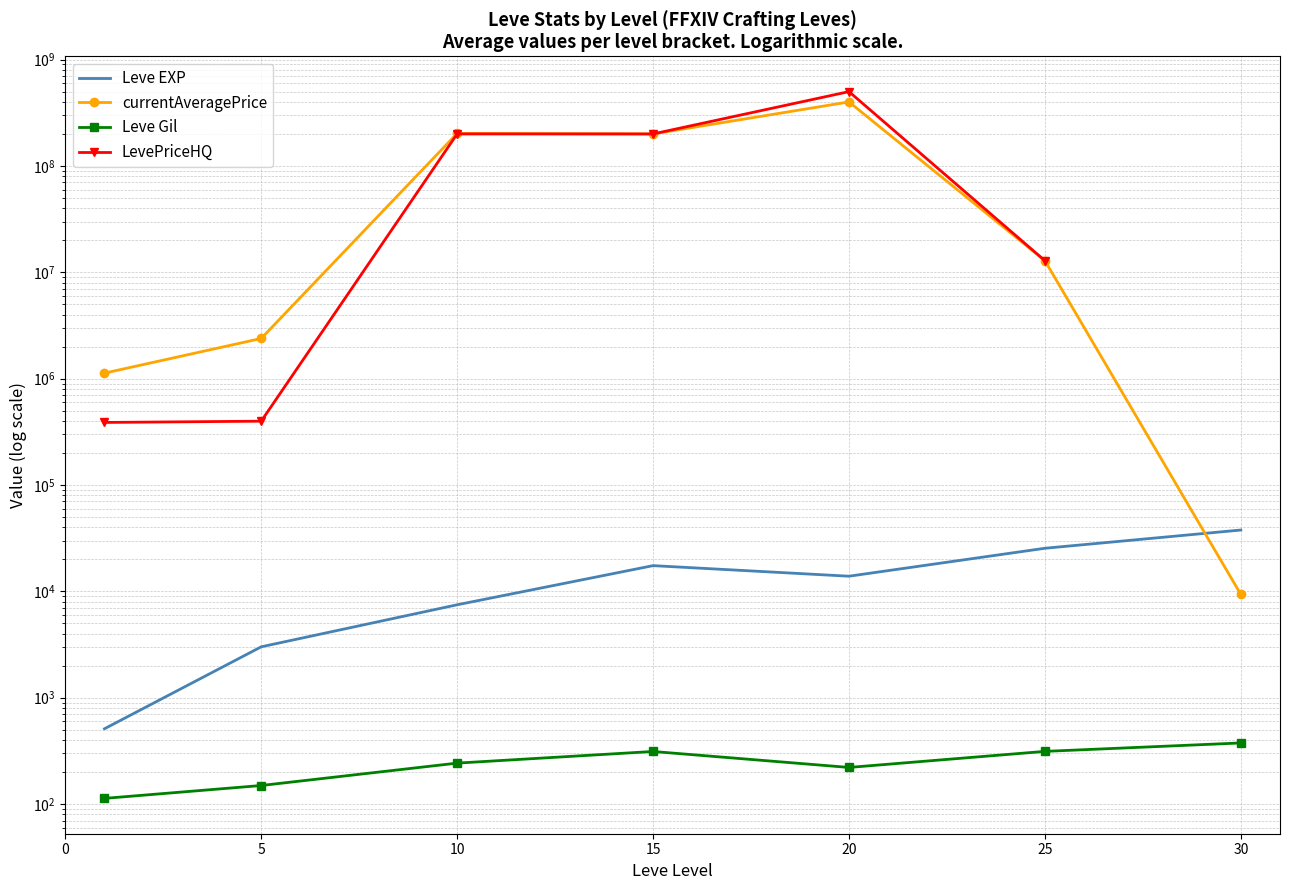

Is it true that Leve EXP equals 23823.2 at 30?

False